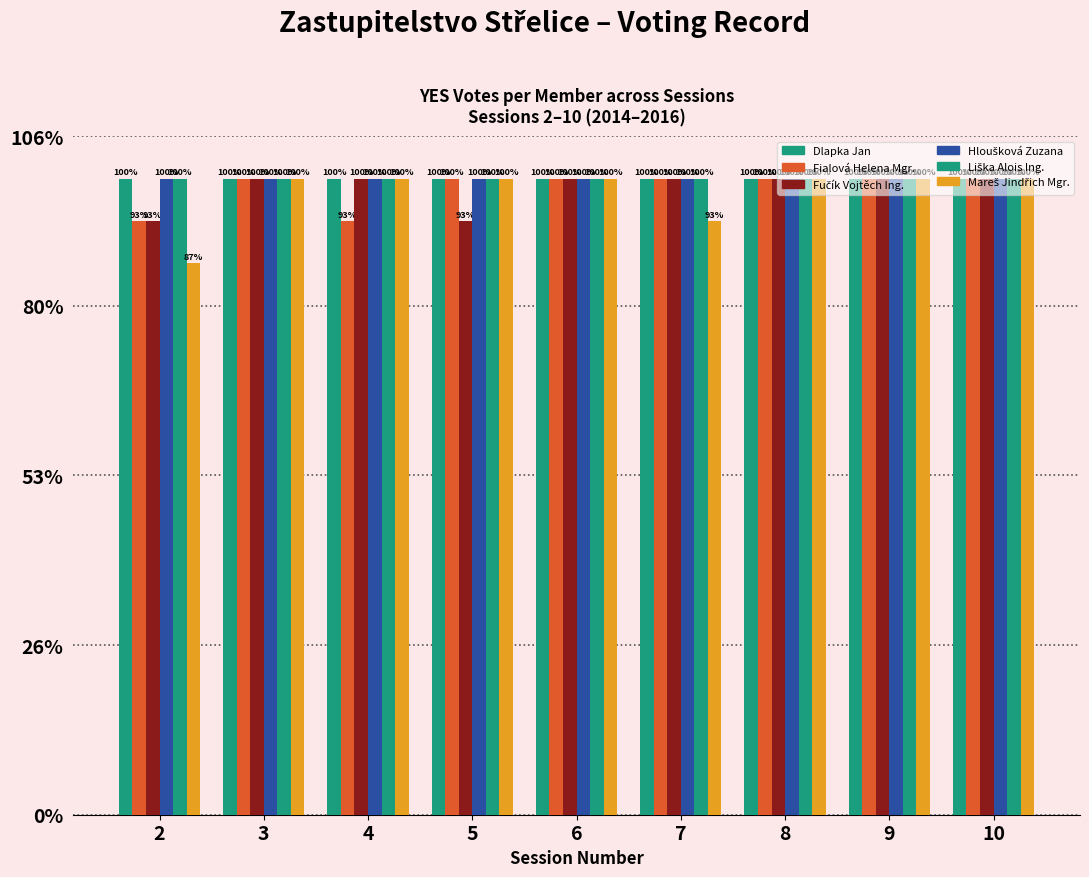

Does the chart contain stacked bars?

No